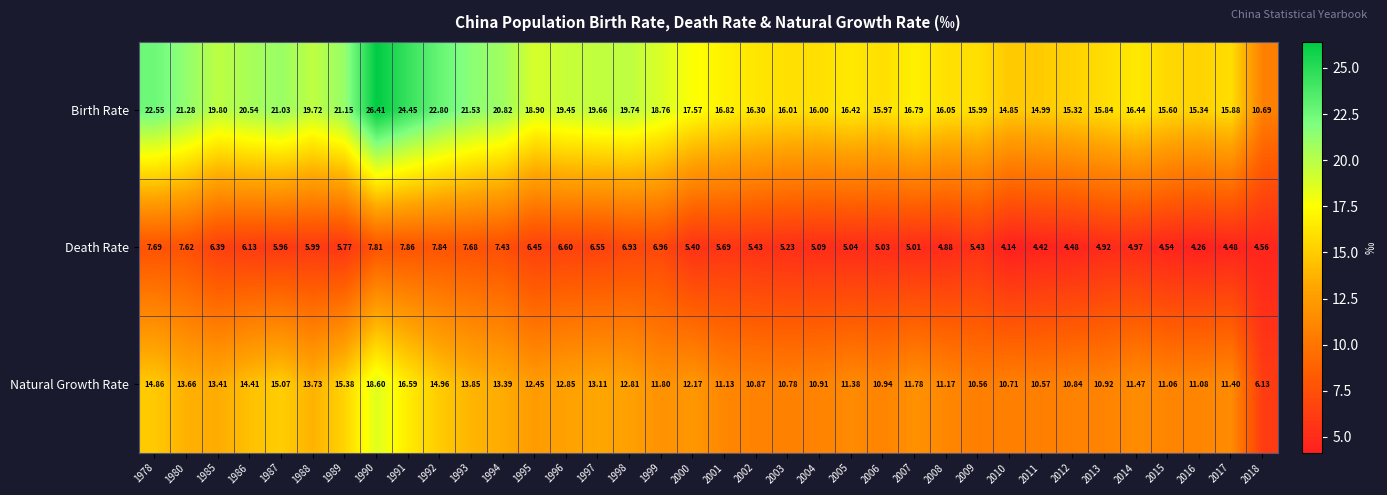

What is the total value across all series at 1989?

42.3